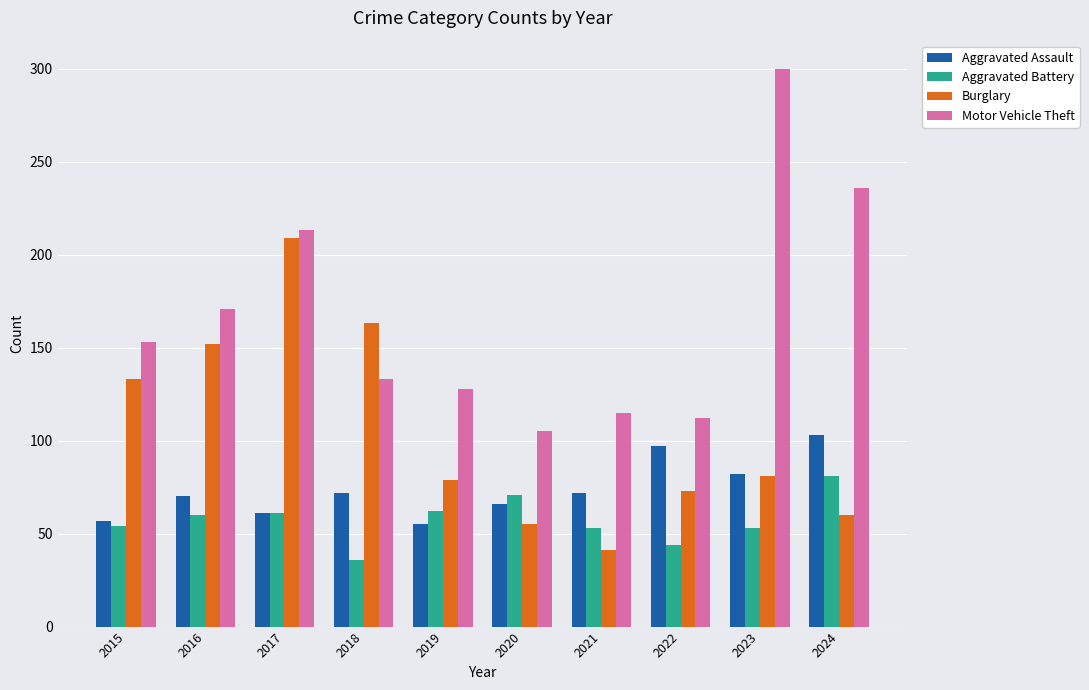

What is the total value across all series at 2022?

326